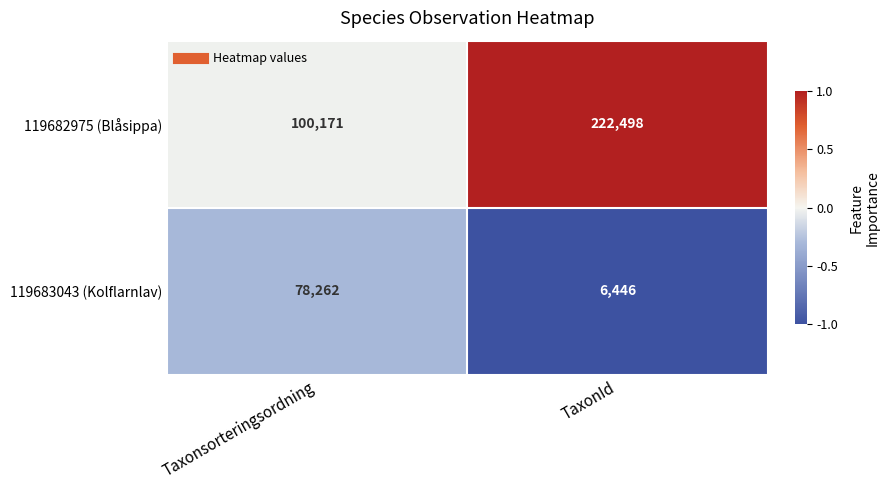

Rank the series at TaxonId from highest to lowest value.

119682975 (Blåsippa), 119683043 (Kolflarnlav)